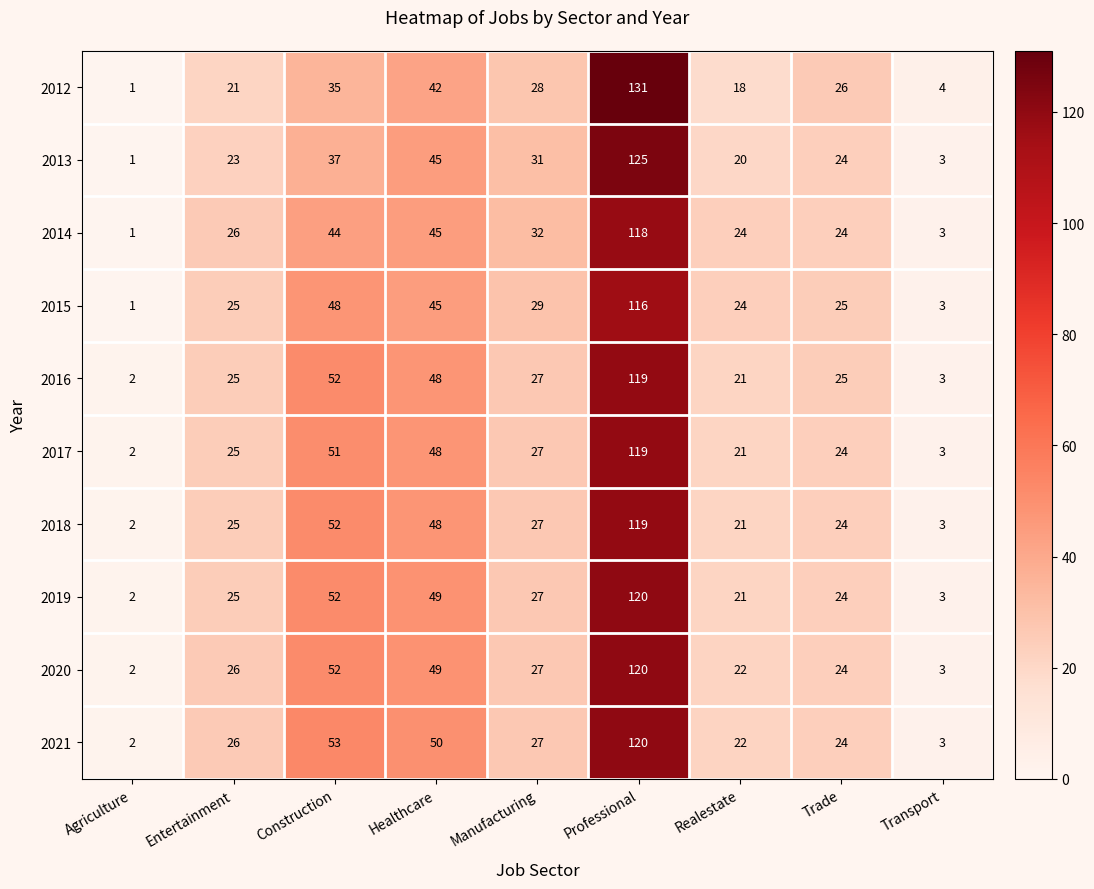

Which category has the lowest value across all series?

Agriculture